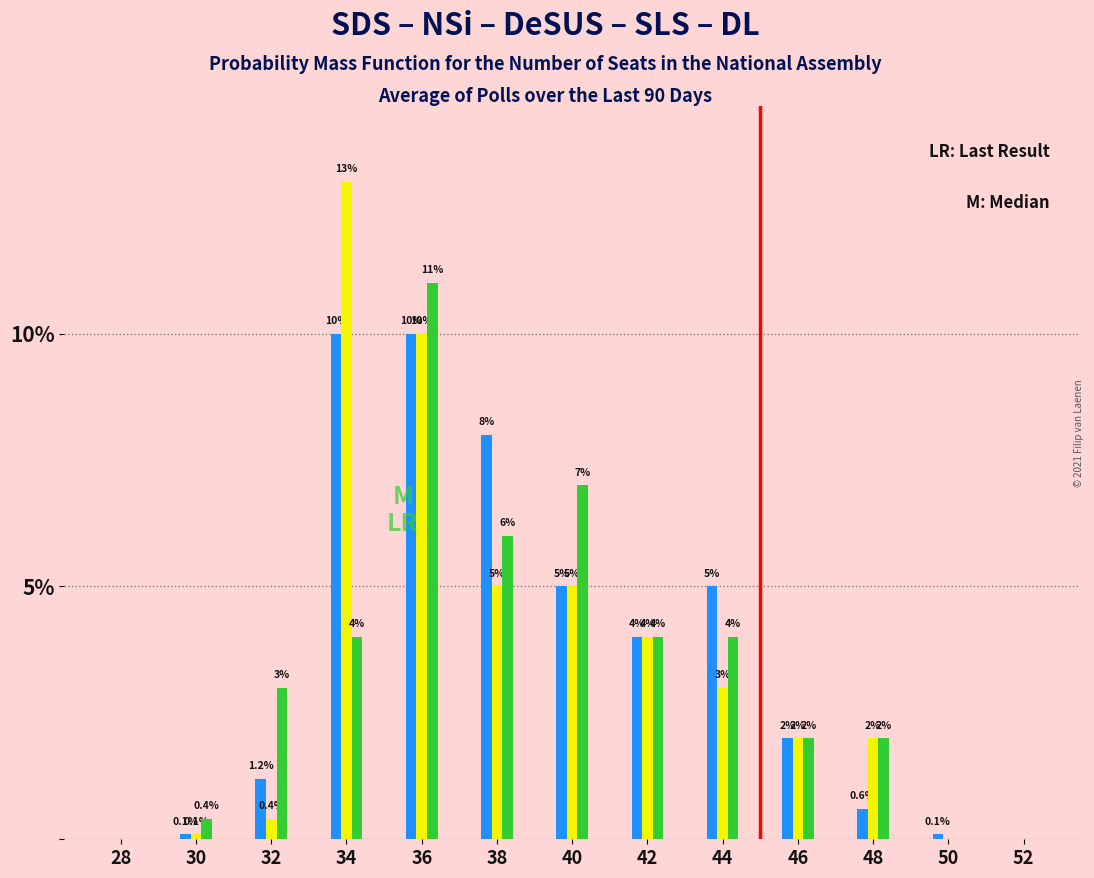

What is the maximum value shown in the chart?

13.0